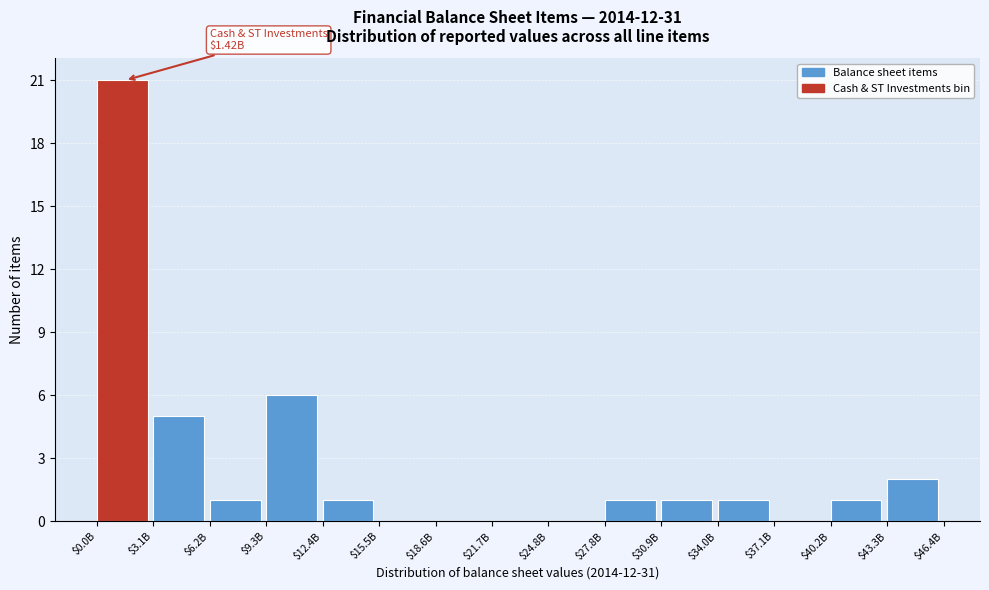

Which category has the highest value across all series?

$0.0B